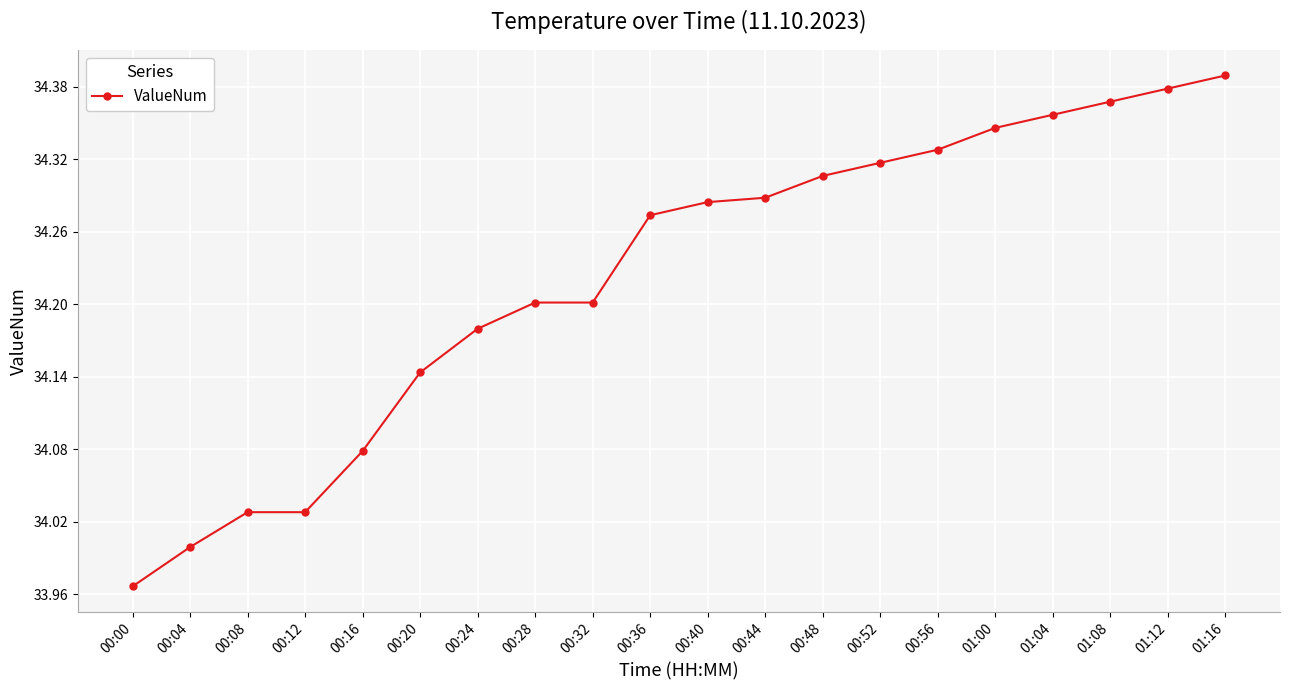

Which has a higher value, 00:48 or 00:08?

00:48